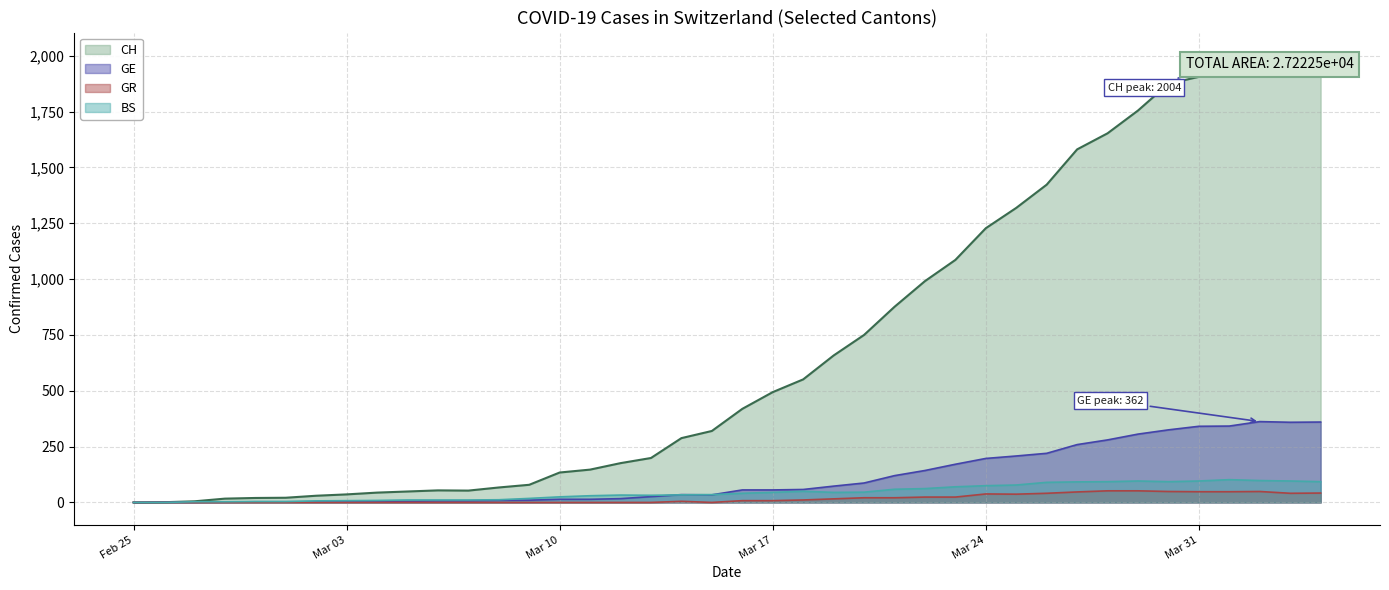

Reading left to right, extract all data points from this chart.

CH: 0	1	5	17	20	21	30	36	44	49	54	53	67	79	134	147	176	199	288	320	419	494	551	658	750	876	991	1086	1228	1319	1423	1581	1653	1755	1875	1906	1958	2004	1977	1957
GE: 0	1	1	2	3	3	3	4	4	5	7	7	9	10	14	14	17	26	35	34	56	56	58	73	87	120	143	171	197	208	220	259	280	306	325	341	342	362	359	360
GR: 0	0	0	0	0	0	0	0	0	0	0	0	0	0	0	0	0	0	5	0	8	8	11	16	21	21	24	24	38	37	41	47	52	52	49	48	48	49	41	42
BS: 0	0	3	3	4	4	7	8	9	11	11	11	12	18	25	30	33	32	34	35	41	45	50	45	46	59	62	70	75	78	90	92	93	96	93	96	102	98	96	93